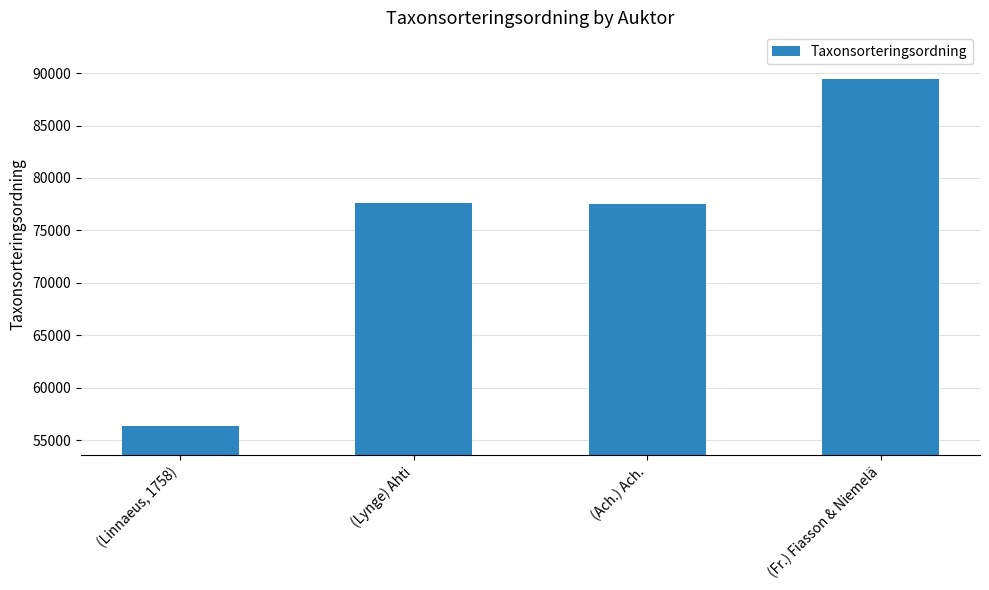

What is the label of the 2nd bar from the left?

(Lynge) Ahti